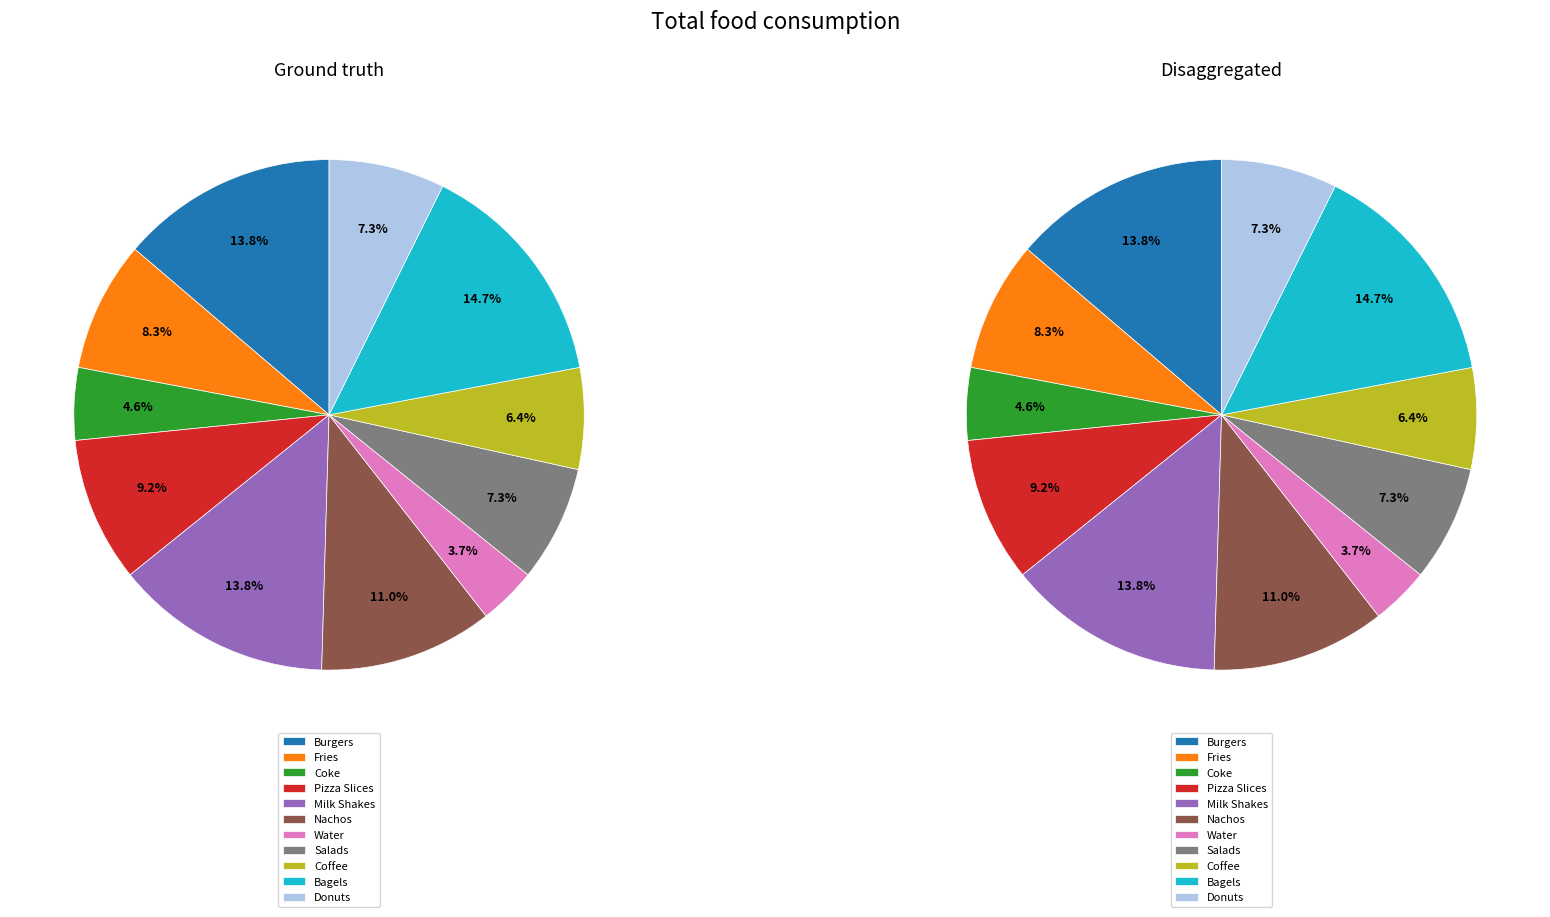

To the nearest percent, what percentage of the pie is Salads?

7%